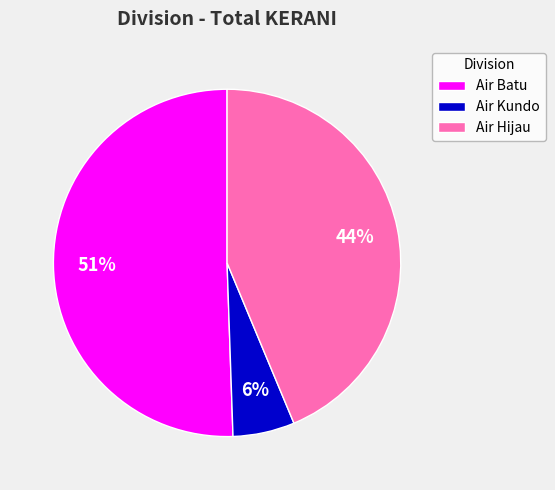

To the nearest percent, what percentage of the pie is Air Kundo?

6%